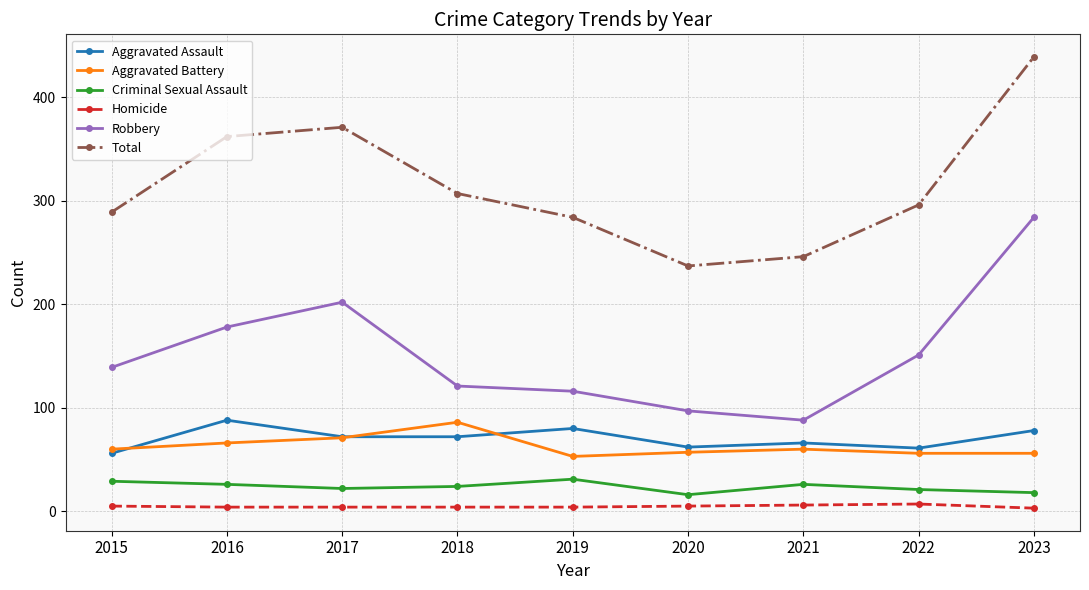

At which category does the chart reach its peak across all series?

2023